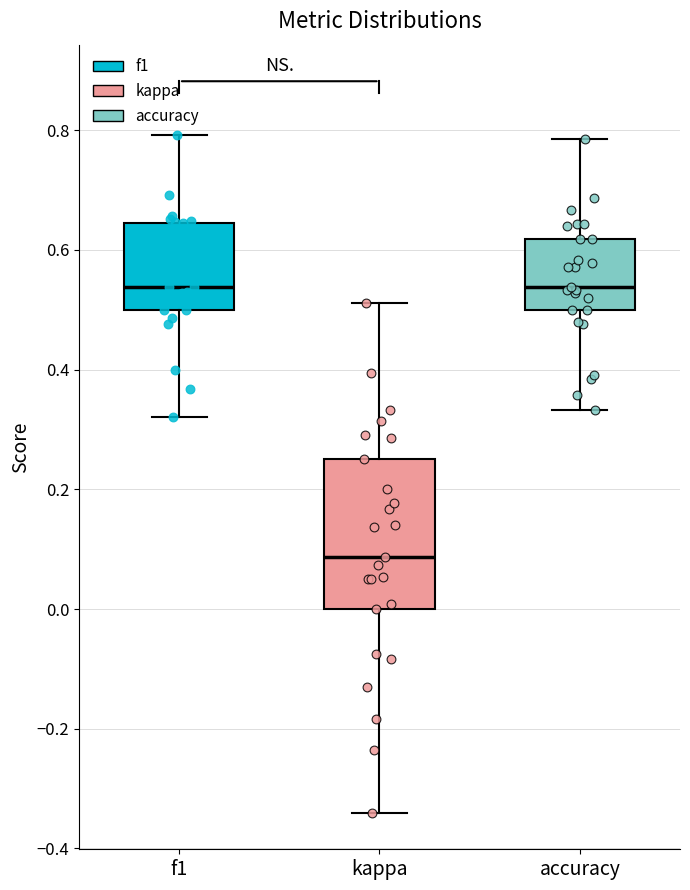

Reading left to right, transcribe this box plot: for each box, give where its median line is, the range the box spans, and where its two whiskers end, as read against the y-axis. The values are not printed on the chart, so give them approximately, as read against the axis.

f1: median 0.54, box 0.50 to 0.64, whiskers 0.32 to 0.80
kappa: median 0.08, box 0.00 to 0.26, whiskers -0.34 to 0.52
accuracy: median 0.54, box 0.50 to 0.62, whiskers 0.34 to 0.78